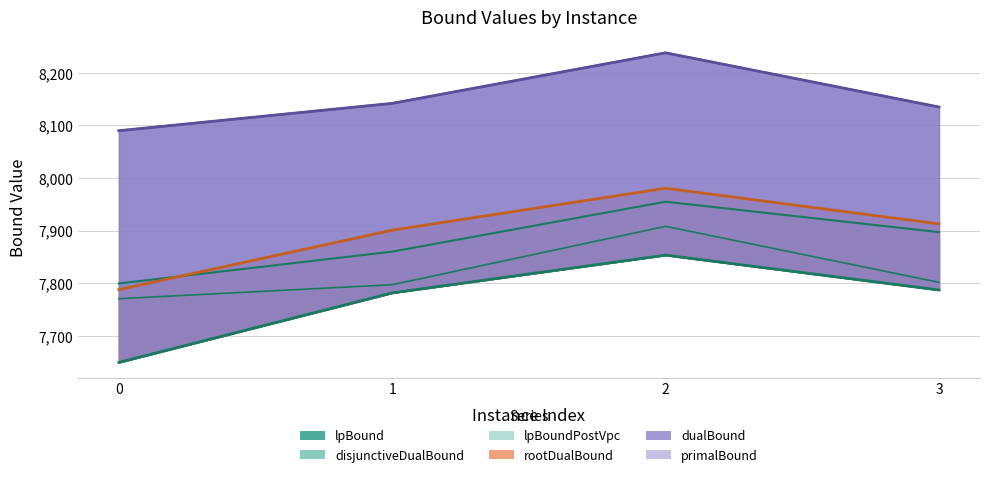

What is the sum of all disjunctiveDualBound values?

31512.7